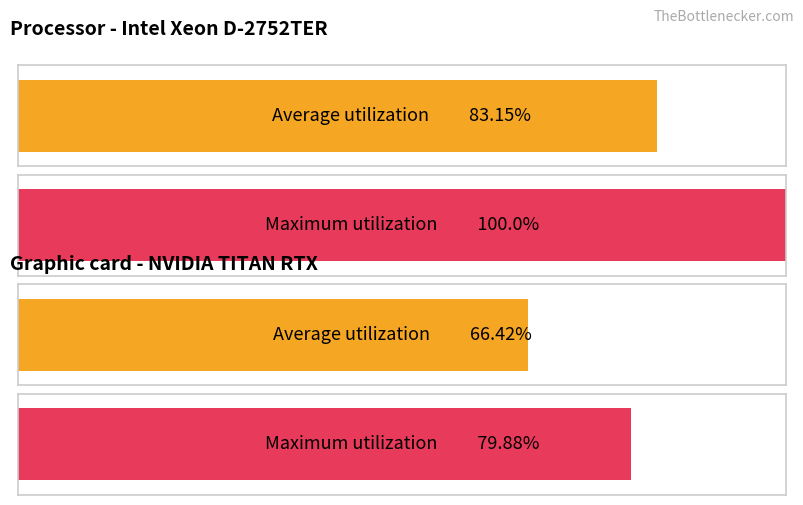

Are the bars horizontal?

Yes